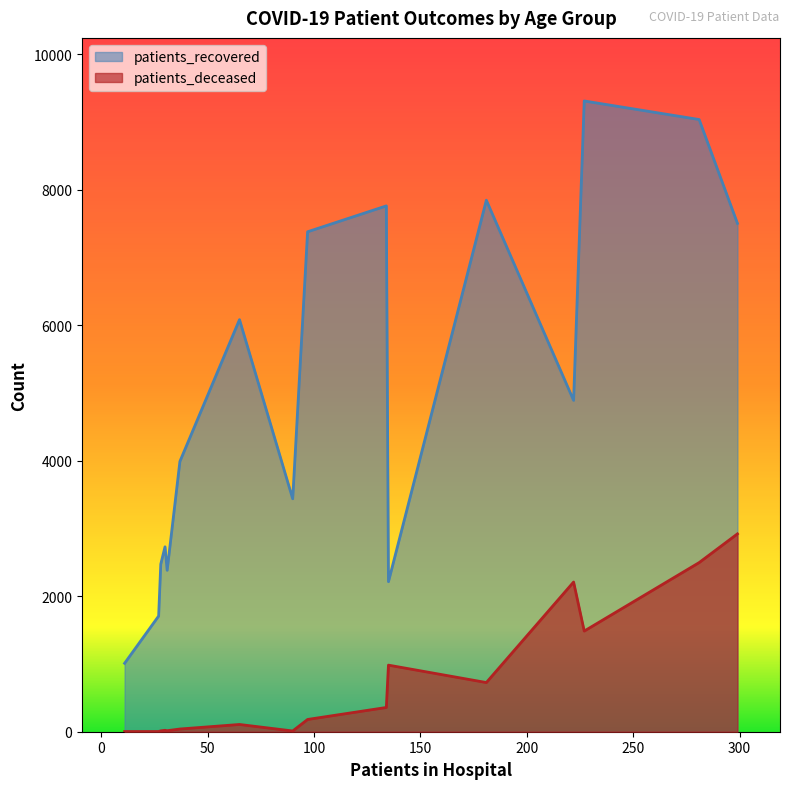

At 80-84, list the series in order from largest to smallest.

patients_recovered, patients_deceased